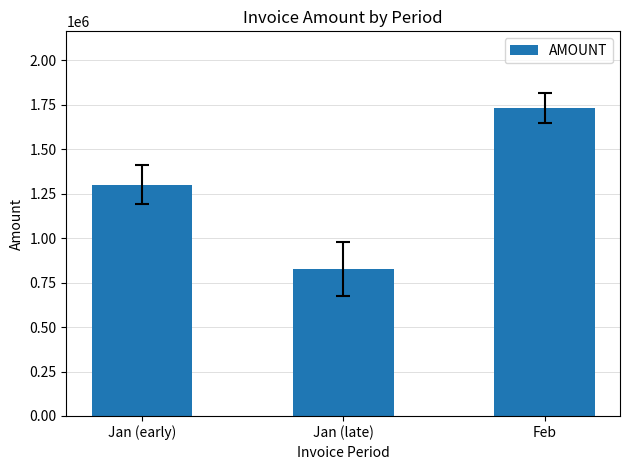

Approximately how many times larger is the value at Feb compared to Jan (late)?

2.1